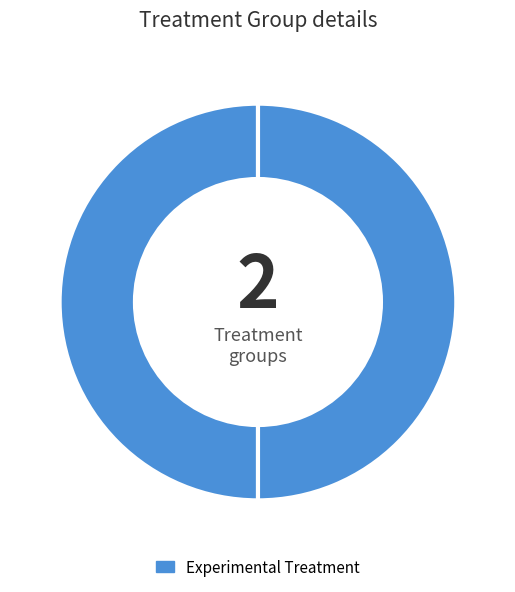

How many slices are in this pie chart?

2